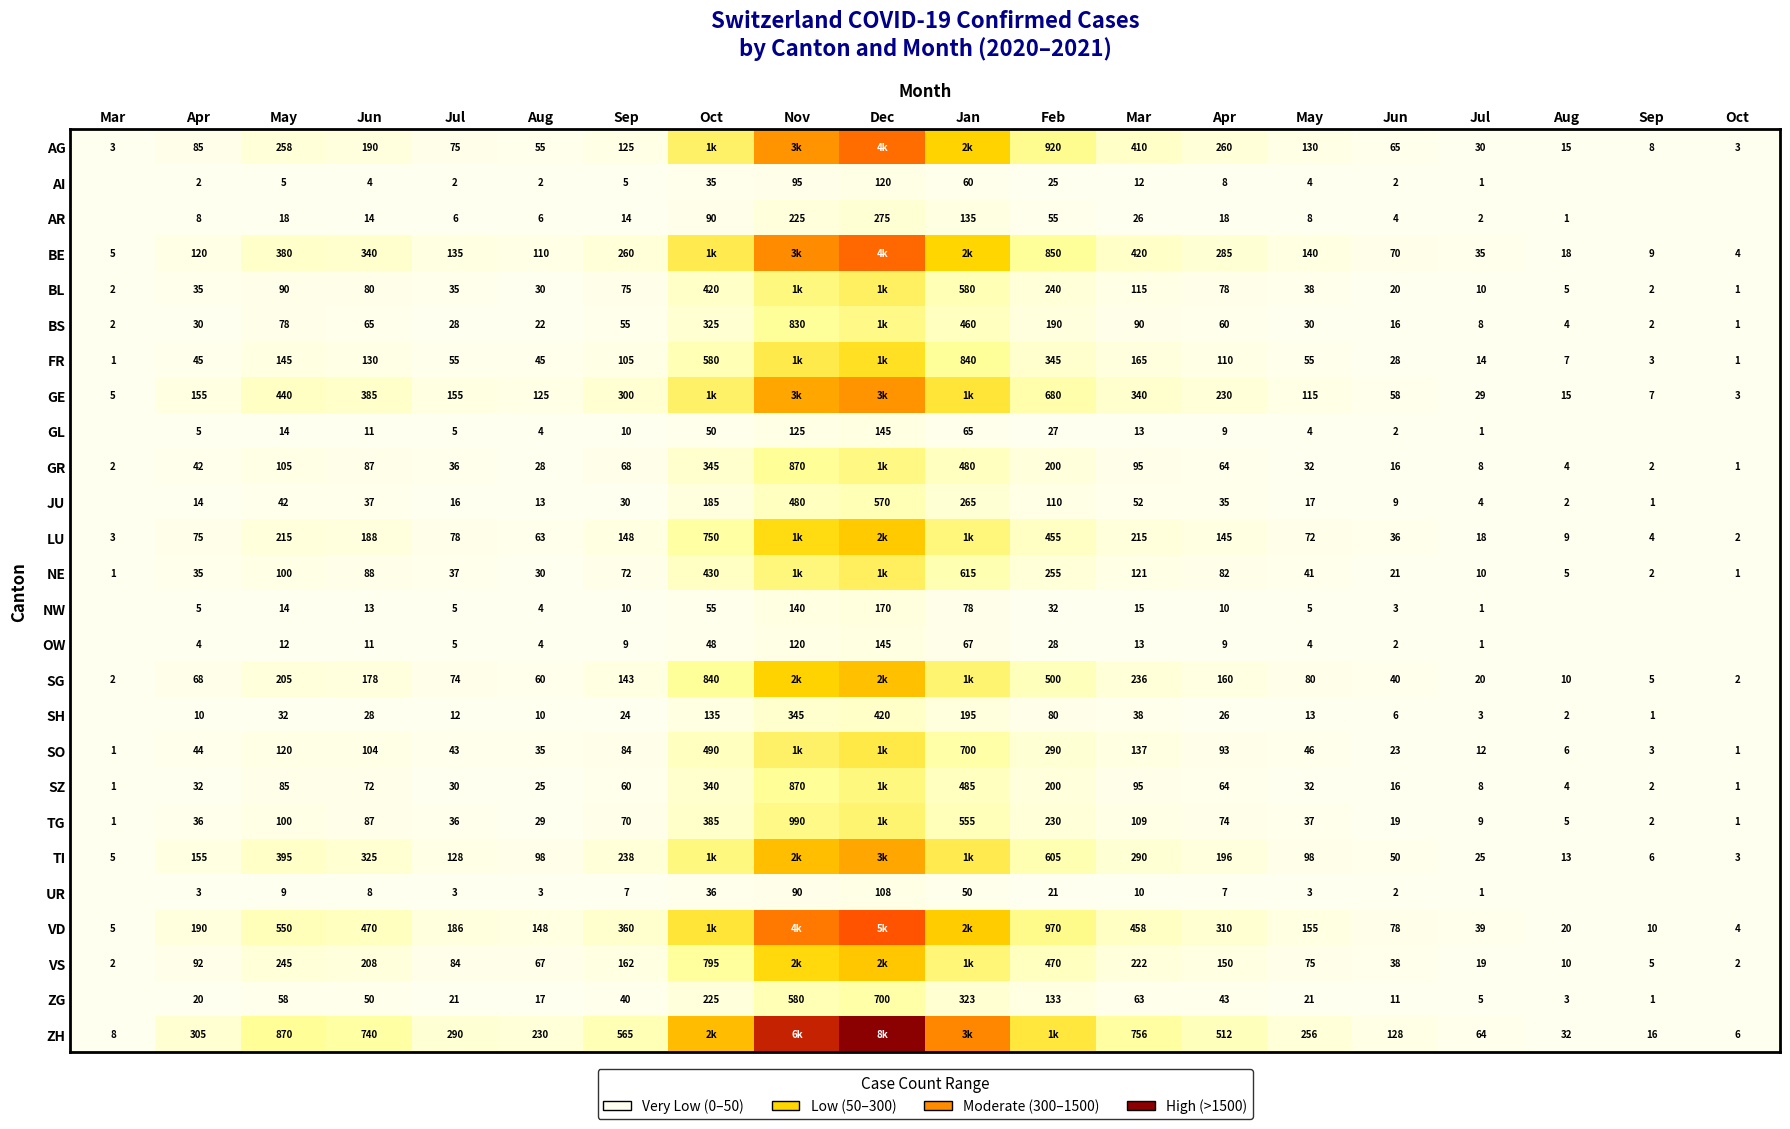

At which category is the sum across all series the highest?

Dec